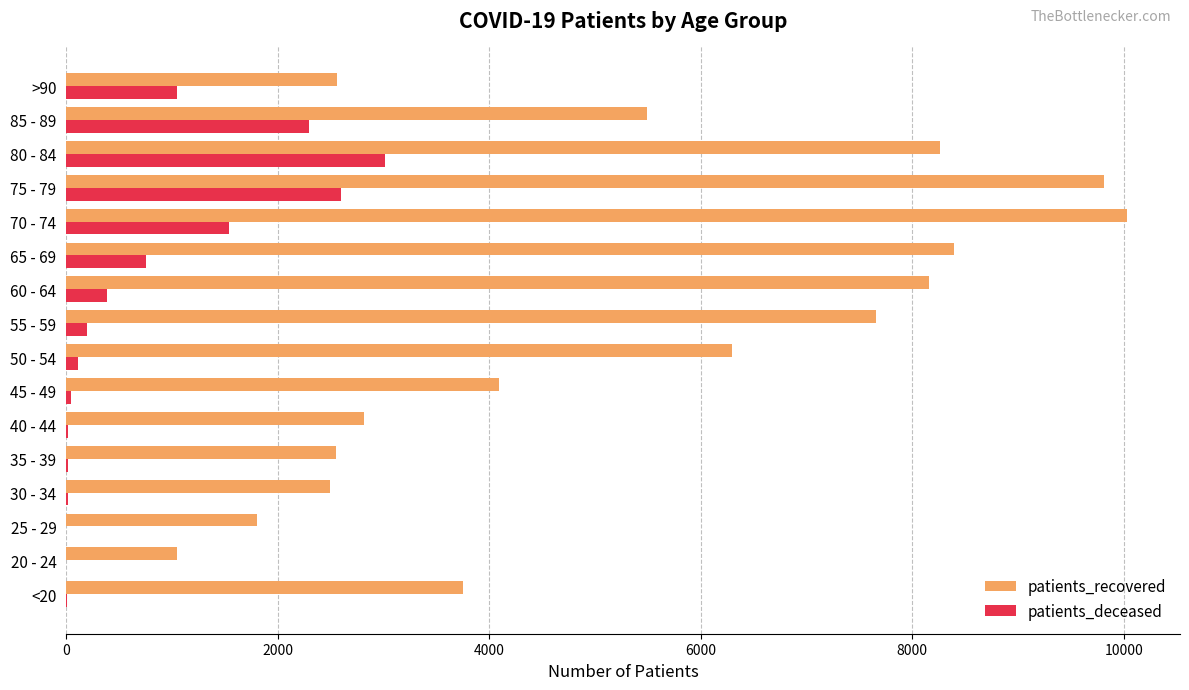

At which category is the sum across all series the highest?

75 - 79